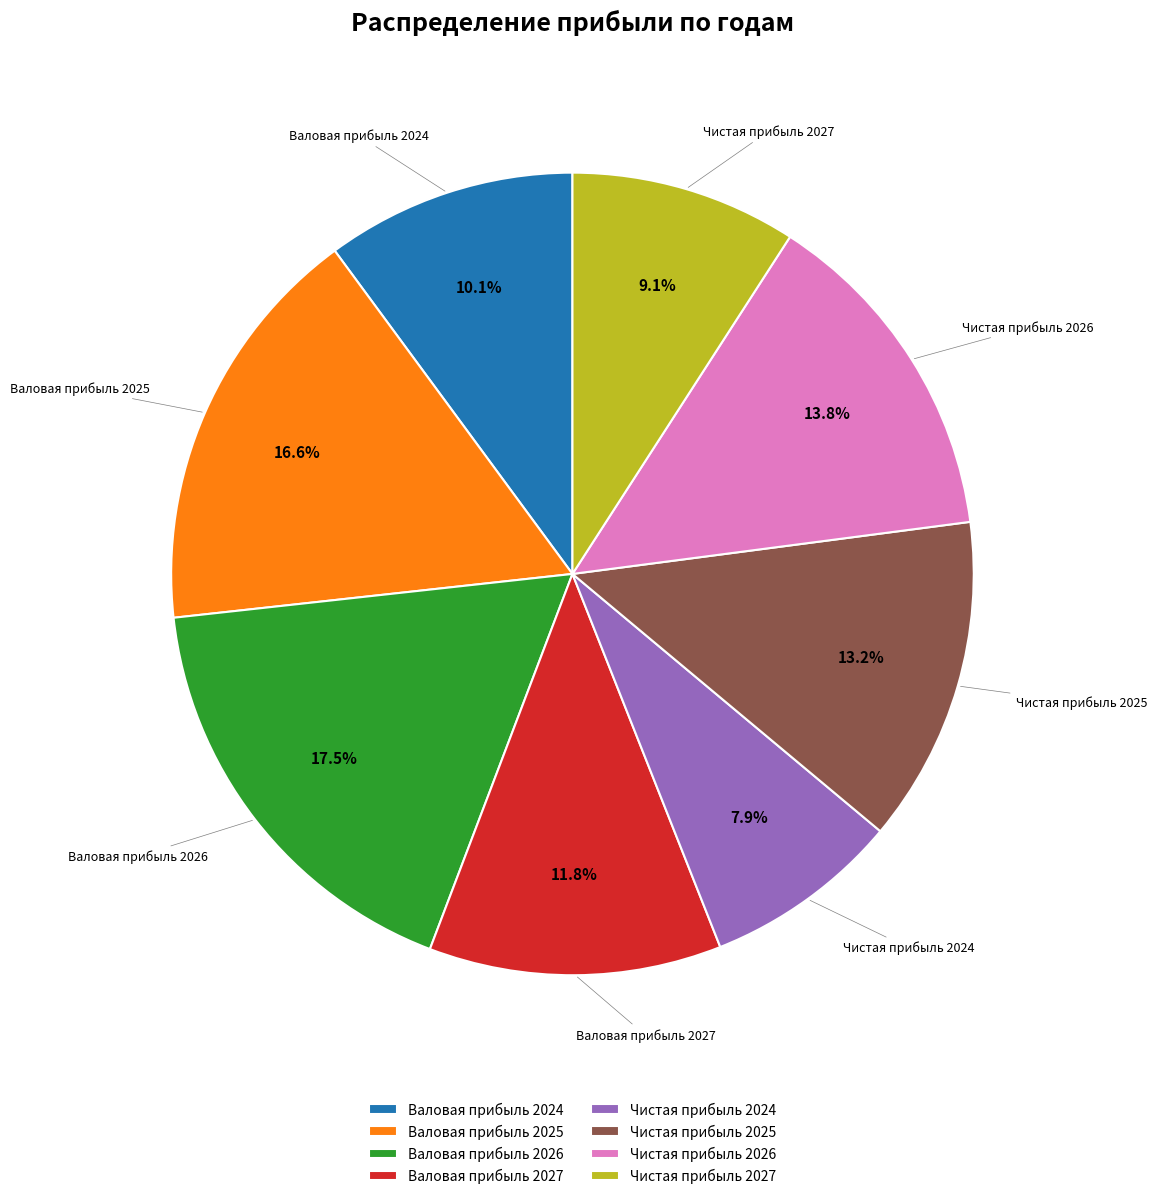

Between Валовая прибыль 2024 and Чистая прибыль 2027, which is larger?

Валовая прибыль 2024